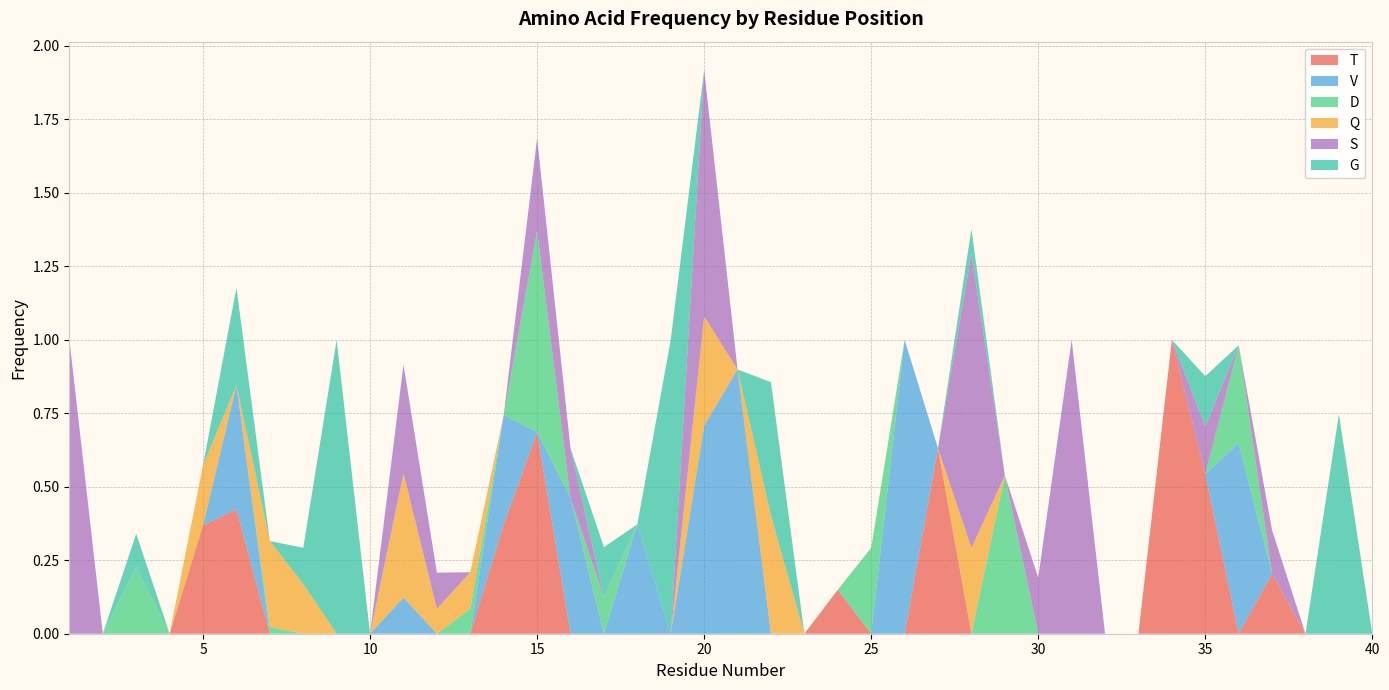

Reading left to right, transcribe all the data shown in this chart.

T: 0.0	0.0	0.0	0.0	0.4	0.4	0.0	0.0	0.0	0.0	0.0	0.0	0.0	0.4	0.7	0.0	0.0	0.0	0.0	0.0	0.0	0.0	0.0	0.1	0.0	0.0	0.6	0.0	0.0	0.0	0.0	0.0	0.0	1.0	0.5	0.0	0.2	0.0	0.0	0.0
V: 0.0	0.0	0.0	0.0	0.0	0.4	0.0	0.0	0.0	0.0	0.1	0.0	0.0	0.4	0.0	0.5	0.0	0.4	0.0	0.7	0.9	0.0	0.0	0.0	0.0	1.0	0.0	0.0	0.0	0.0	0.0	0.0	0.0	0.0	0.0	0.6	0.0	0.0	0.0	0.0
D: 0.0	0.0	0.2	0.0	0.0	0.0	0.0	0.0	0.0	0.0	0.0	0.0	0.1	0.0	0.7	0.0	0.1	0.0	0.0	0.0	0.0	0.0	0.0	0.0	0.3	0.0	0.0	0.0	0.5	0.0	0.0	0.0	0.0	0.0	0.0	0.3	0.0	0.0	0.0	0.0
Q: 0.0	0.0	0.0	0.0	0.2	0.0	0.3	0.2	0.0	0.0	0.4	0.1	0.1	0.0	0.0	0.0	0.0	0.0	0.0	0.4	0.0	0.4	0.0	0.0	0.0	0.0	0.0	0.3	0.0	0.0	0.0	0.0	0.0	0.0	0.0	0.0	0.0	0.0	0.0	0.0
S: 1.0	0.0	0.0	0.0	0.0	0.0	0.0	0.0	0.0	0.0	0.4	0.1	0.0	0.0	0.3	0.2	0.0	0.0	0.0	0.8	0.0	0.0	0.0	0.0	0.0	0.0	0.0	1.0	0.0	0.2	1.0	0.0	0.0	0.0	0.2	0.0	0.1	0.0	0.0	0.0
G: 0.0	0.0	0.1	0.0	0.0	0.3	0.0	0.1	1.0	0.0	0.0	0.0	0.0	0.0	0.0	0.0	0.2	0.0	1.0	0.0	0.0	0.5	0.0	0.0	0.0	0.0	0.0	0.1	0.0	0.0	0.0	0.0	0.0	0.0	0.2	0.0	0.0	0.0	0.7	0.0